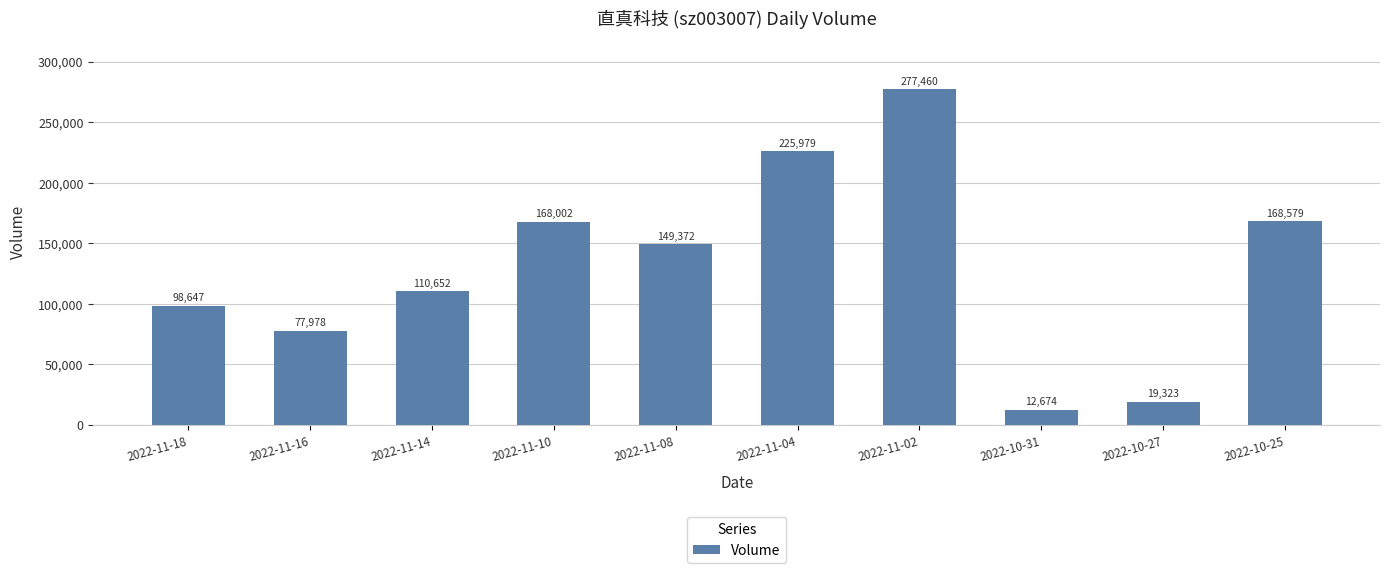

Approximately how many times larger is the value at 2022-11-02 compared to 2022-11-10?

1.7